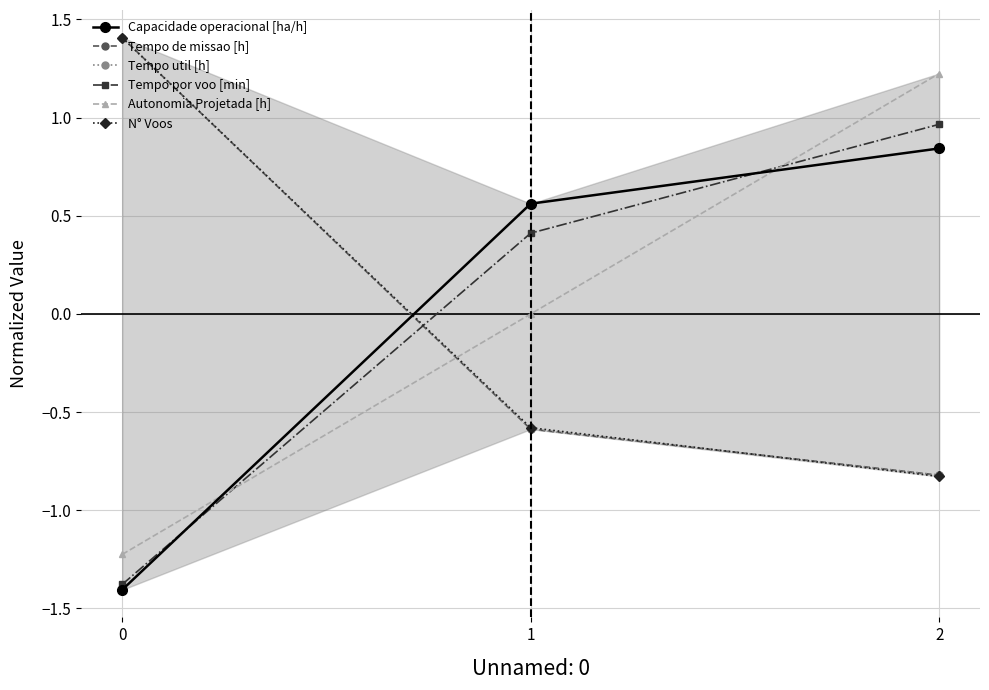

Which series has the largest range (max minus min)?

Autonomia Projetada [h]